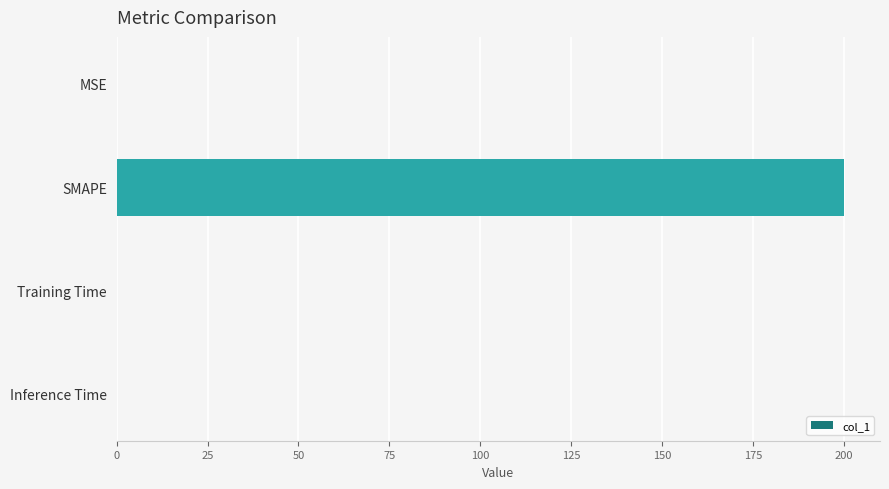

At which category does the chart reach its peak across all series?

SMAPE